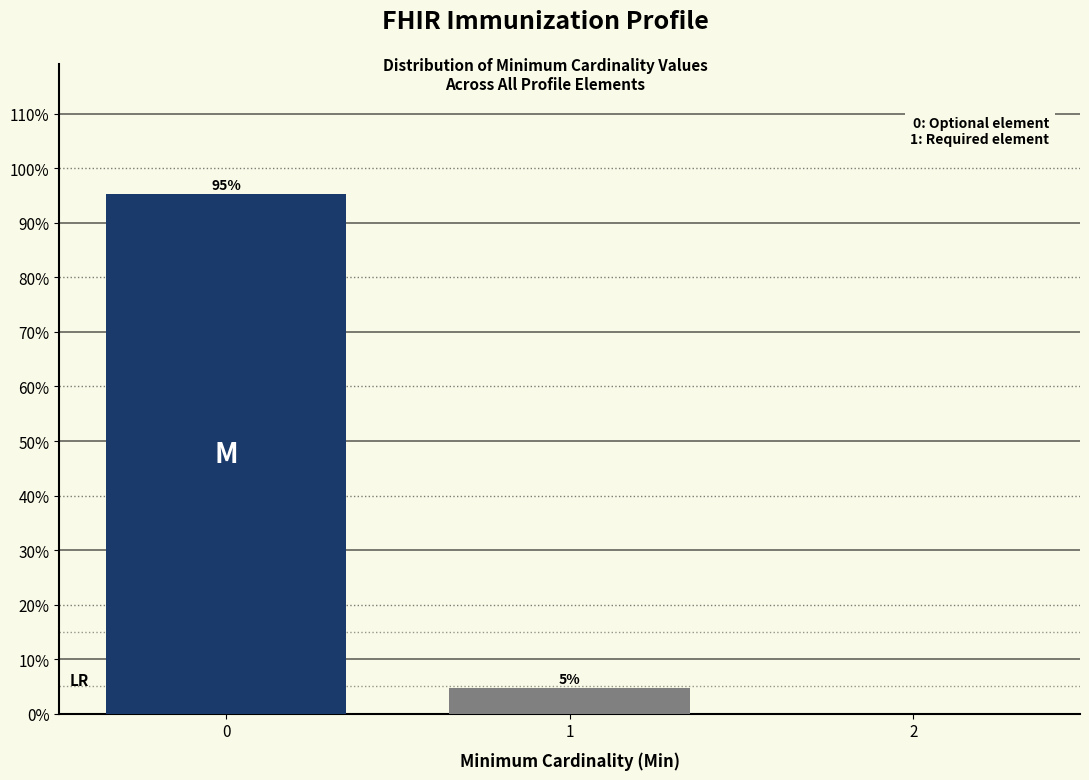

Read the value at 1.

4.7